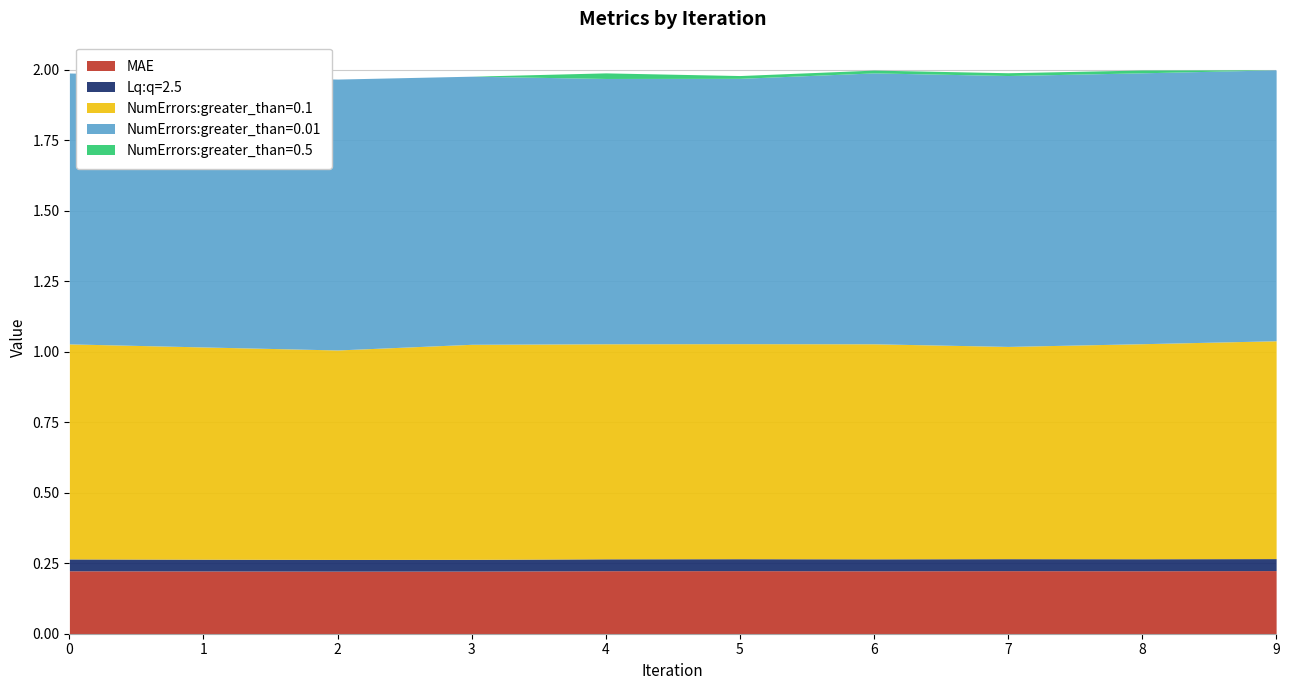

What is the sum of the NumErrors:greater_than=0.01 values at 2 and 1?

1.9